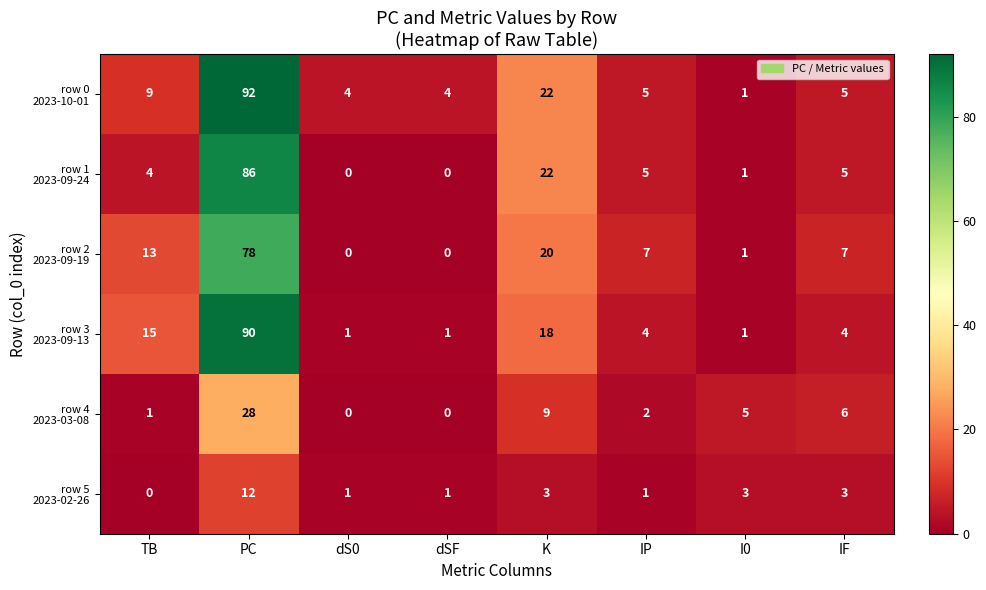

What is the total value across all series at dSF?

6